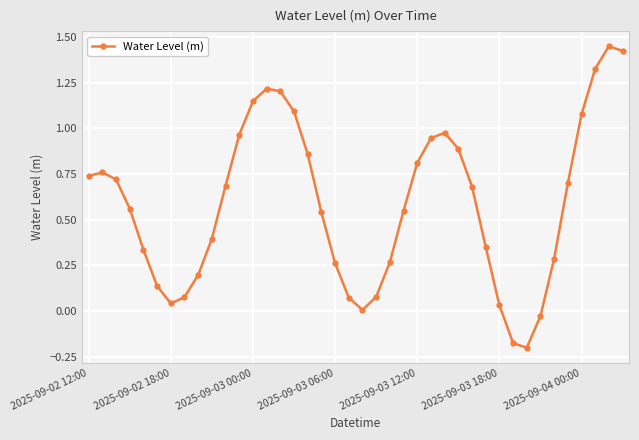

What is the difference between the maximum and minimum values?

1.7